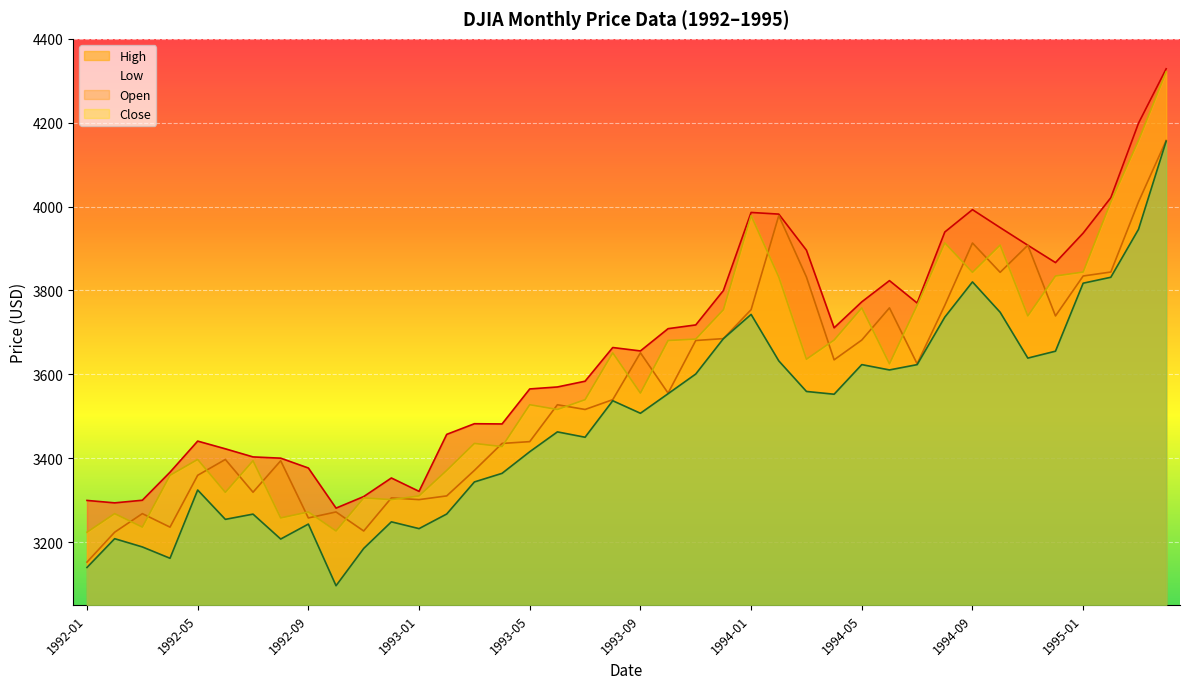

True or false: Open has a value of 3396.9 at 1992-06.

True